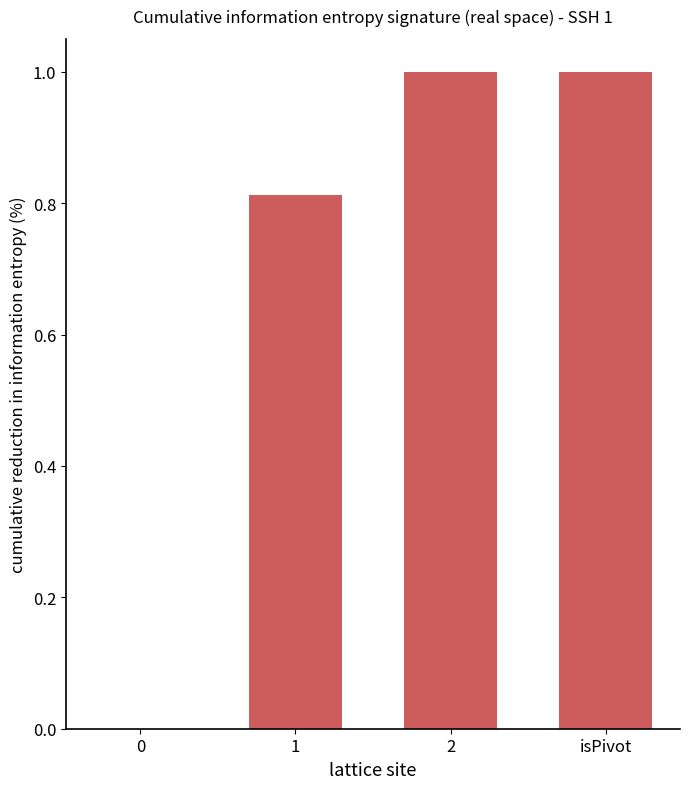

What is the average value?

0.7